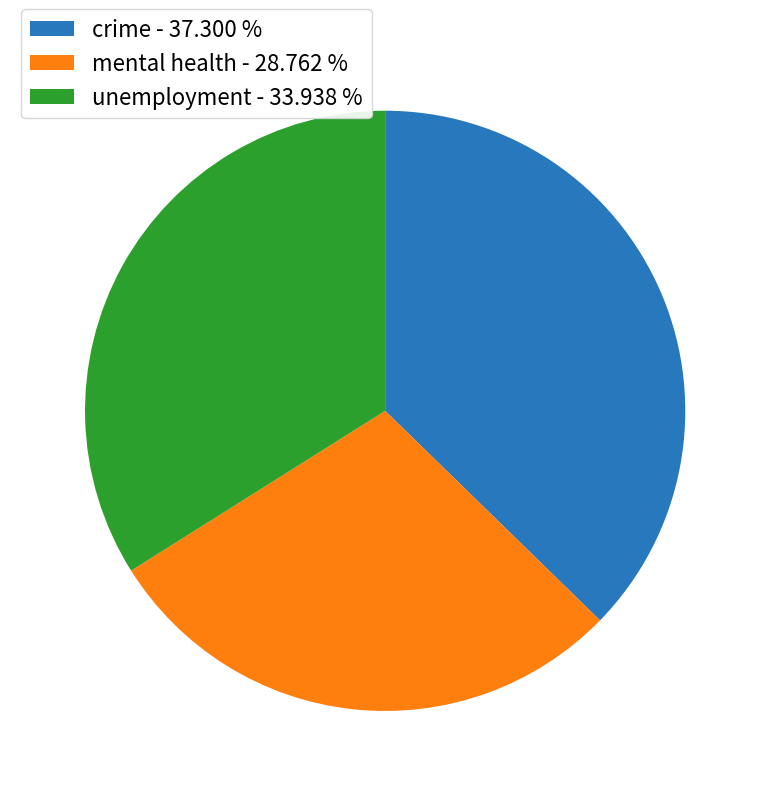

Is there a majority slice in this chart?

No